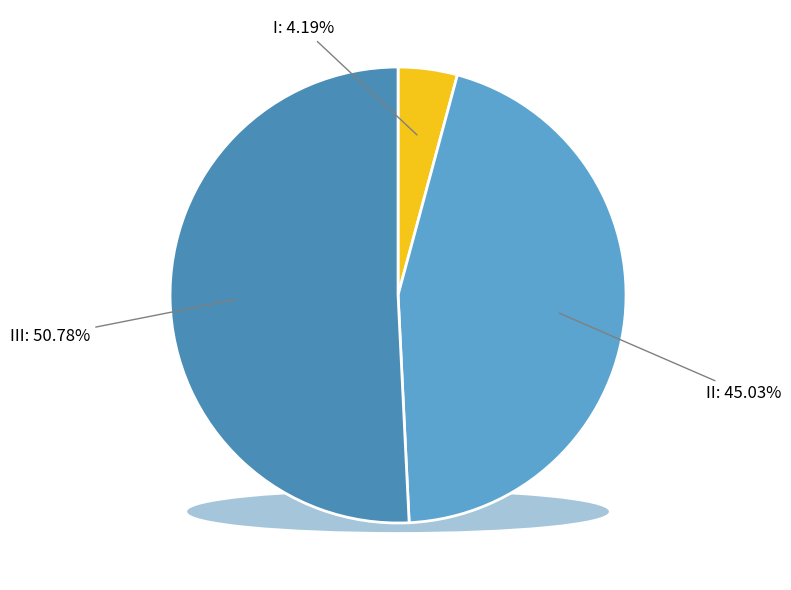

To the nearest percent, what is the average slice percentage?

33%